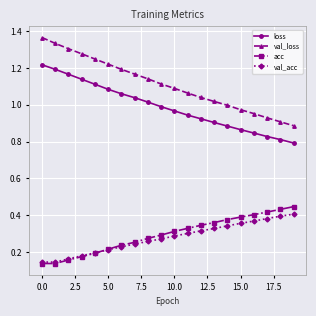

Which series has the widest spread of values?

val_loss